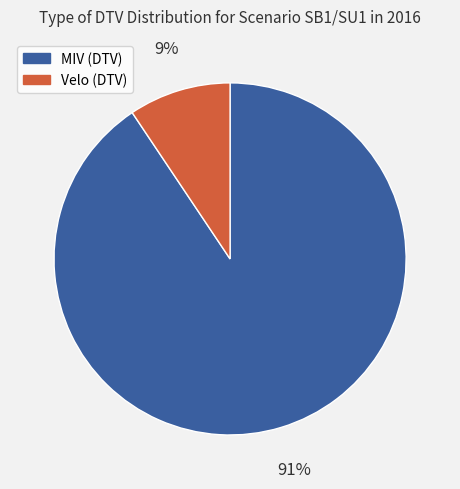

To the nearest percent, what is the combined percentage of Velo (DTV) and MIV (DTV)?

100%